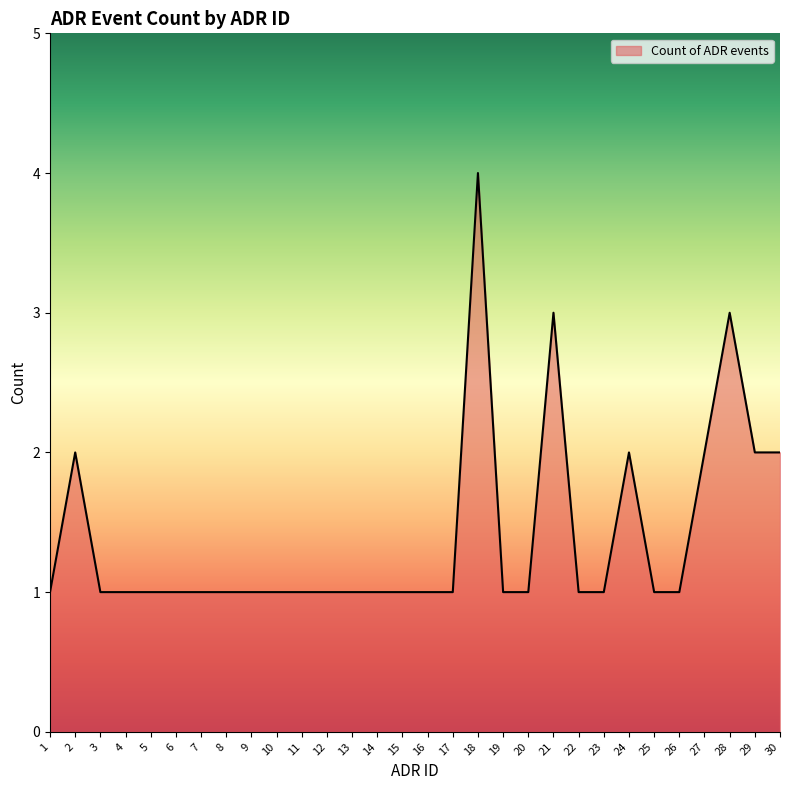

What is the change in value from 19 to 29?

+1